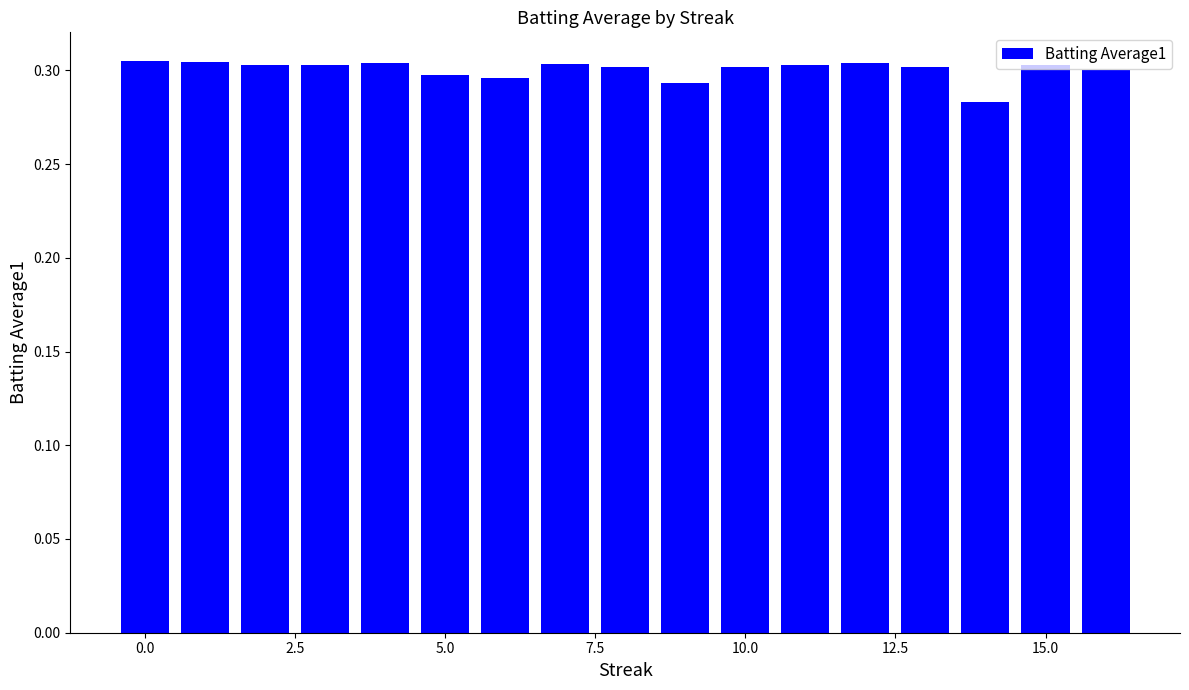

Reading left to right, transcribe all the data shown in this chart.

0.3	0.3	0.3	0.3	0.3	0.3	0.3	0.3	0.3	0.3	0.3	0.3	0.3	0.3	0.3	0.3	0.3